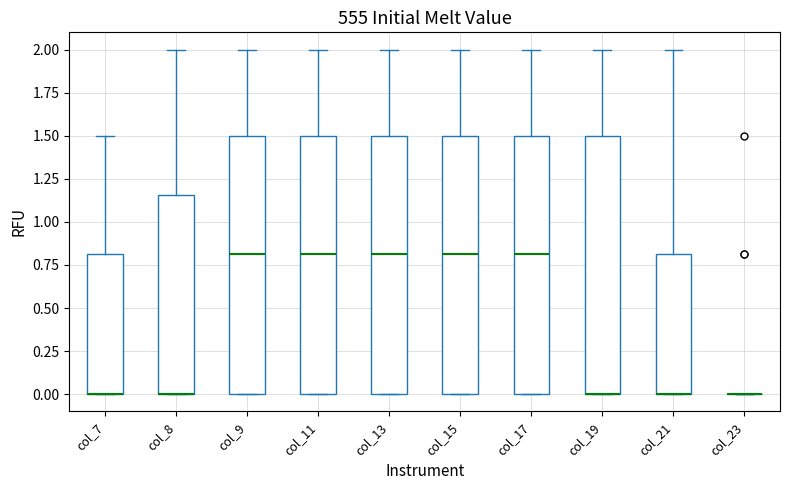

Reading left to right, transcribe this box plot: for each box, give where its median line is, the range the box spans, and where its two whiskers end, as read against the y-axis. The values are not printed on the chart, so give them approximately, as read against the axis.

col_7: median 0.00 (drawn on the box's lower edge), box 0.00 to 0.80, whiskers 0.00 to 1.50
col_8: median 0.00 (drawn on the box's lower edge), box 0.00 to 1.15, whiskers 0.00 to 2.00
col_9: median 0.80, box 0.00 to 1.50, whiskers 0.00 to 2.00
col_11: median 0.80, box 0.00 to 1.50, whiskers 0.00 to 2.00
col_13: median 0.80, box 0.00 to 1.50, whiskers 0.00 to 2.00
col_15: median 0.80, box 0.00 to 1.50, whiskers 0.00 to 2.00
col_17: median 0.80, box 0.00 to 1.50, whiskers 0.00 to 2.00
col_19: median 0.00 (drawn on the box's lower edge), box 0.00 to 1.50, whiskers 0.00 to 2.00
col_21: median 0.00 (drawn on the box's lower edge), box 0.00 to 0.80, whiskers 0.00 to 2.00
col_23: box collapsed to a line at 0.00, whiskers 0.00 to 0.00